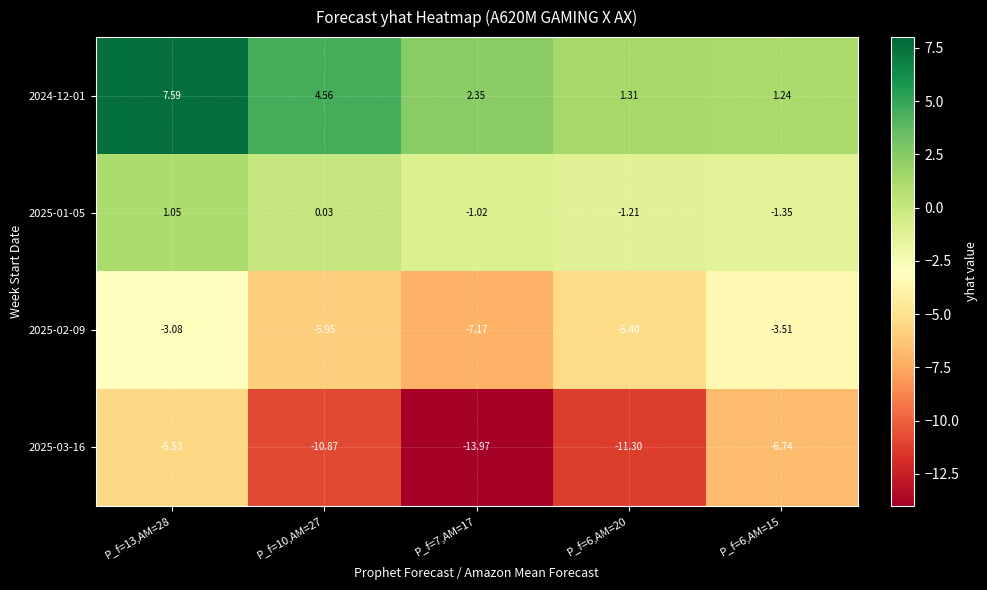

Which series has the largest total across all categories?

2024-12-01